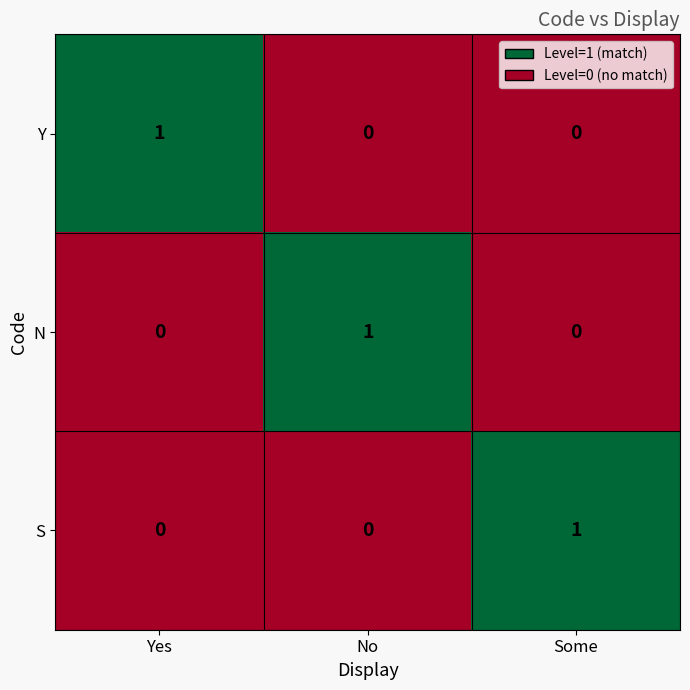

Count the number of data series in this chart.

3